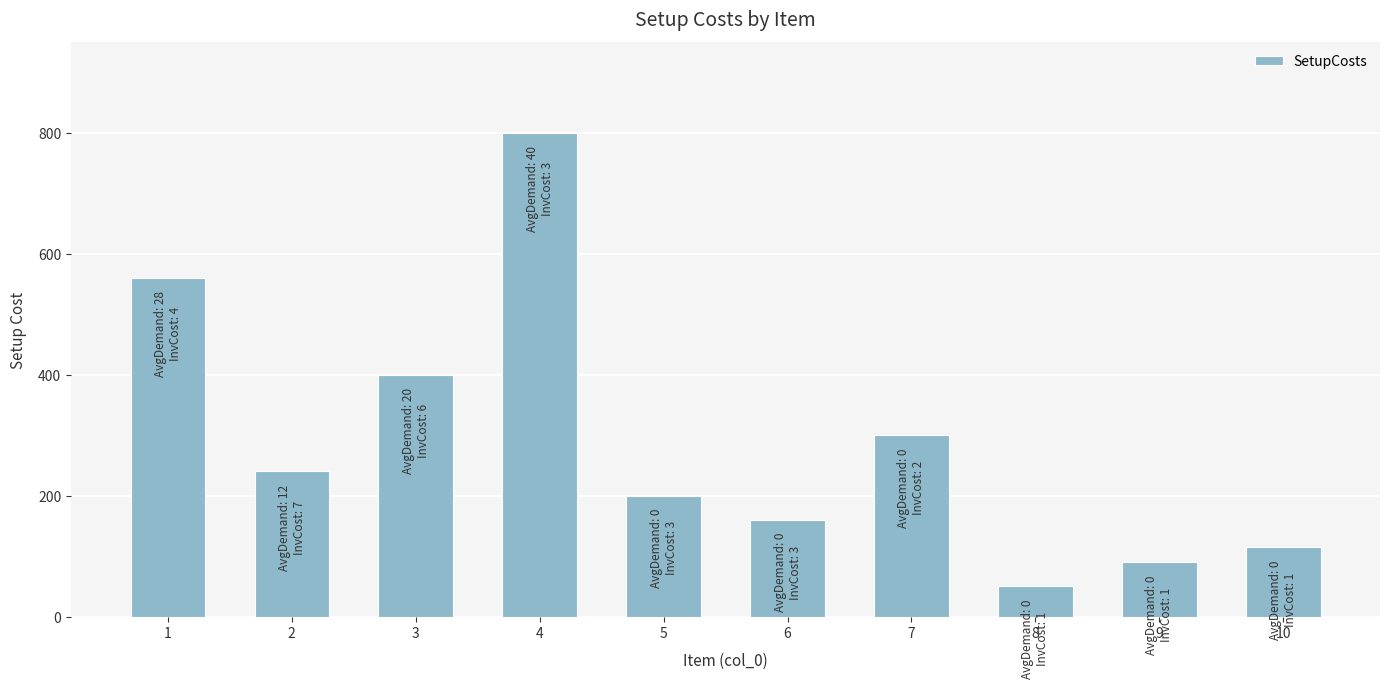

Is it true that the value at 10 is 115?

True